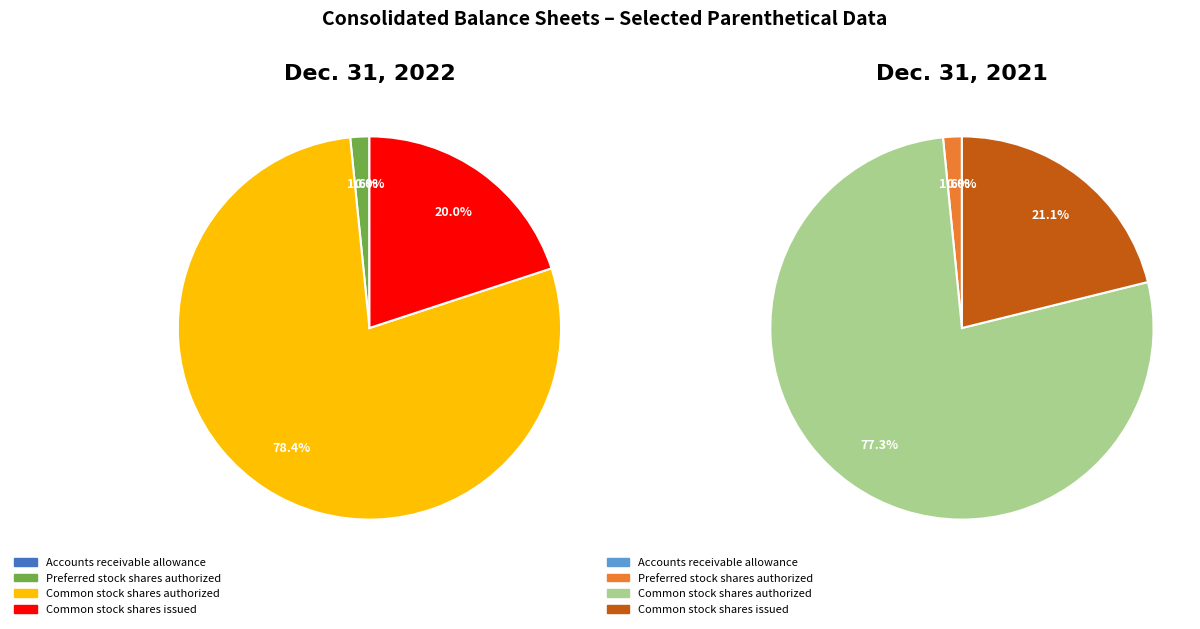

To the nearest percent, what percentage of the pie is Common stock shares issued?

21%